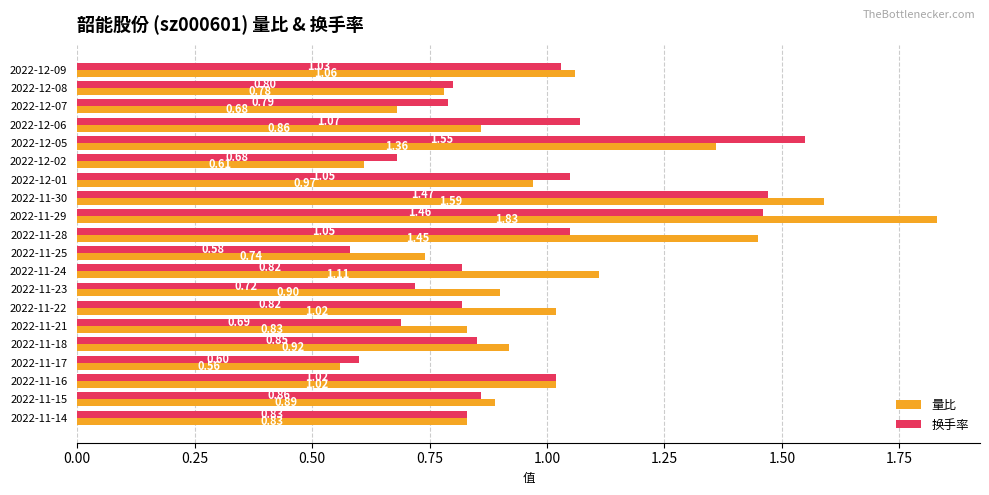

List the series in order of their peak value, highest first.

量比, 换手率